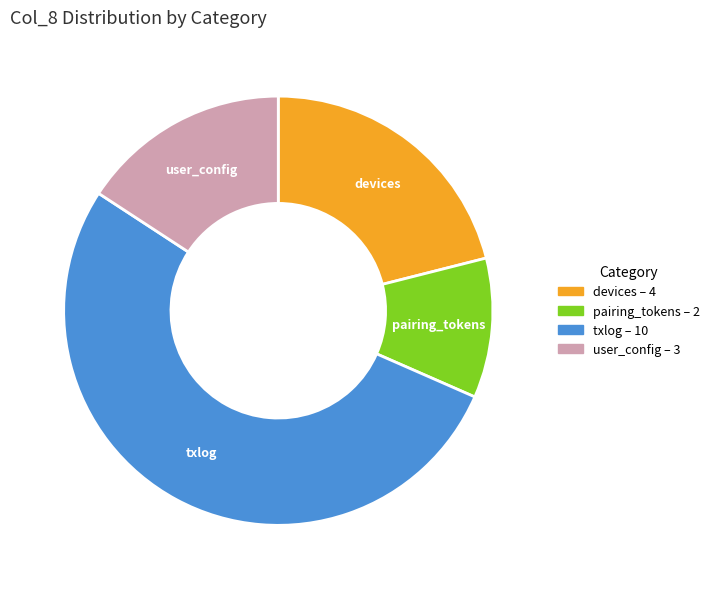

Rank the categories by value from highest to lowest.

txlog, devices, user_config, pairing_tokens